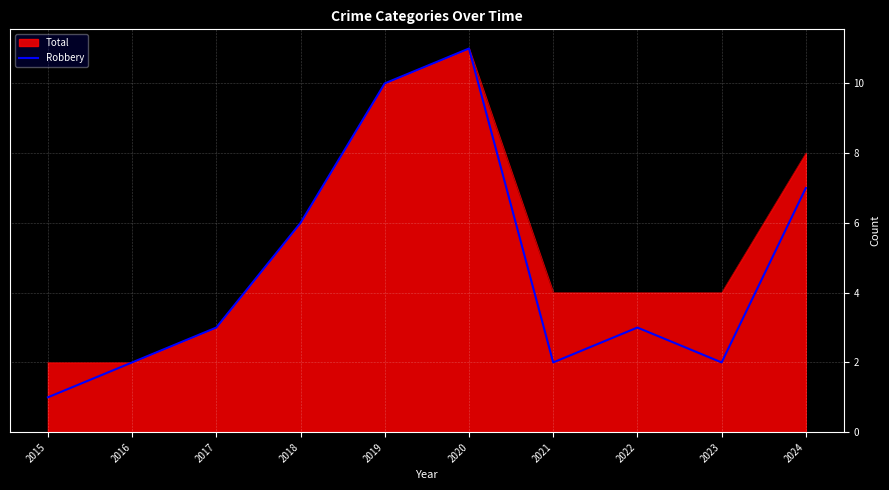

At which label does Total reach its peak?

2020